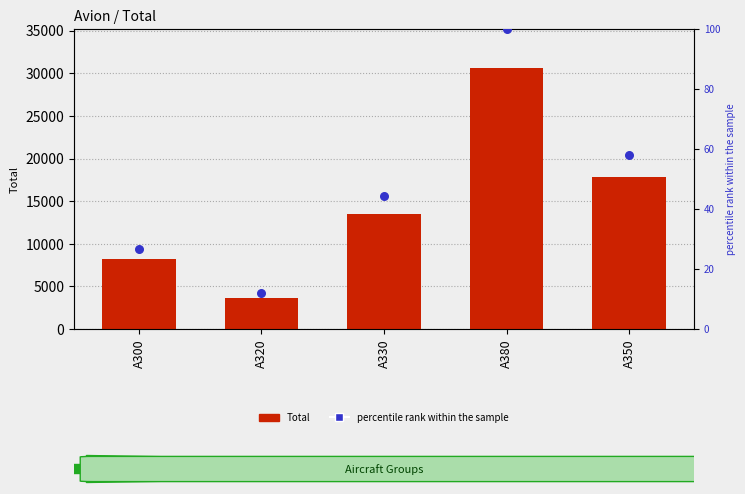

What is the total value across all series at A350?

17852.1